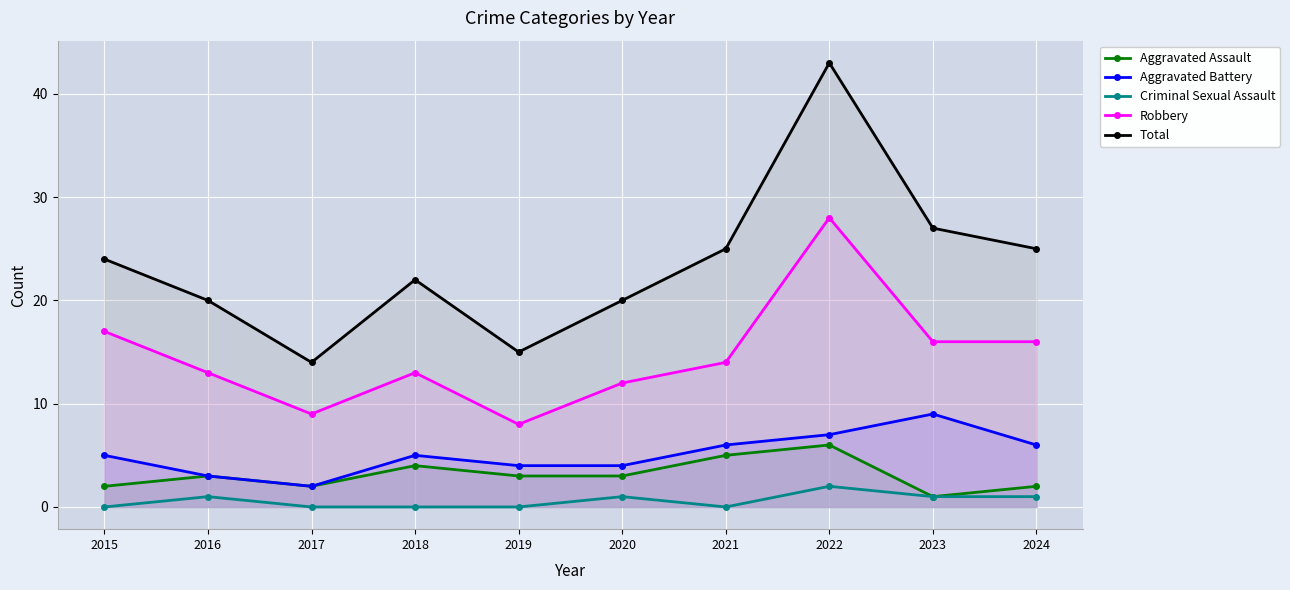

How many interior local peaks does the Total series have?

2